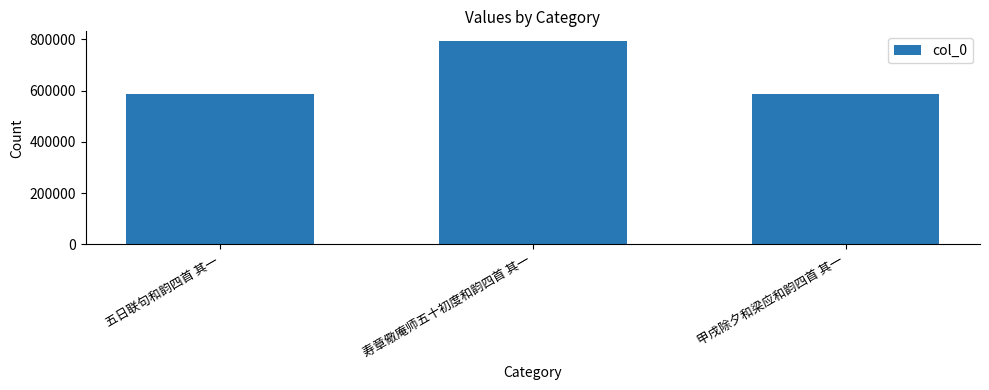

What is the value of the 1st bar from the left?

586967